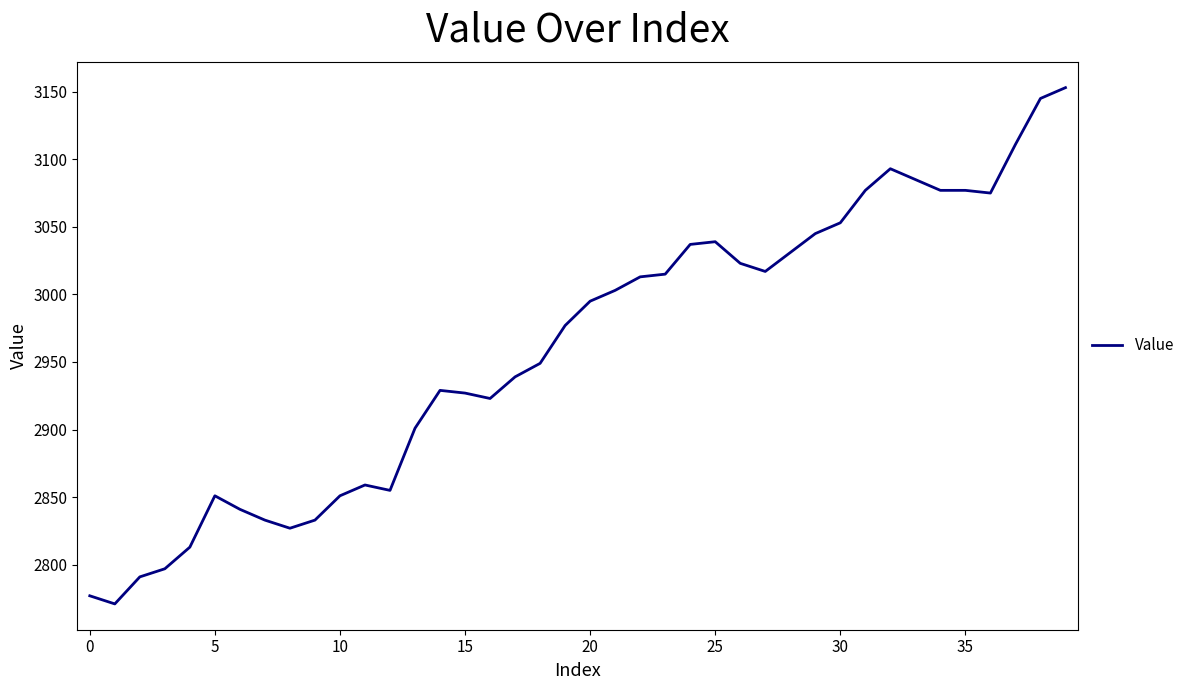

What is the difference between the maximum and minimum values?

382